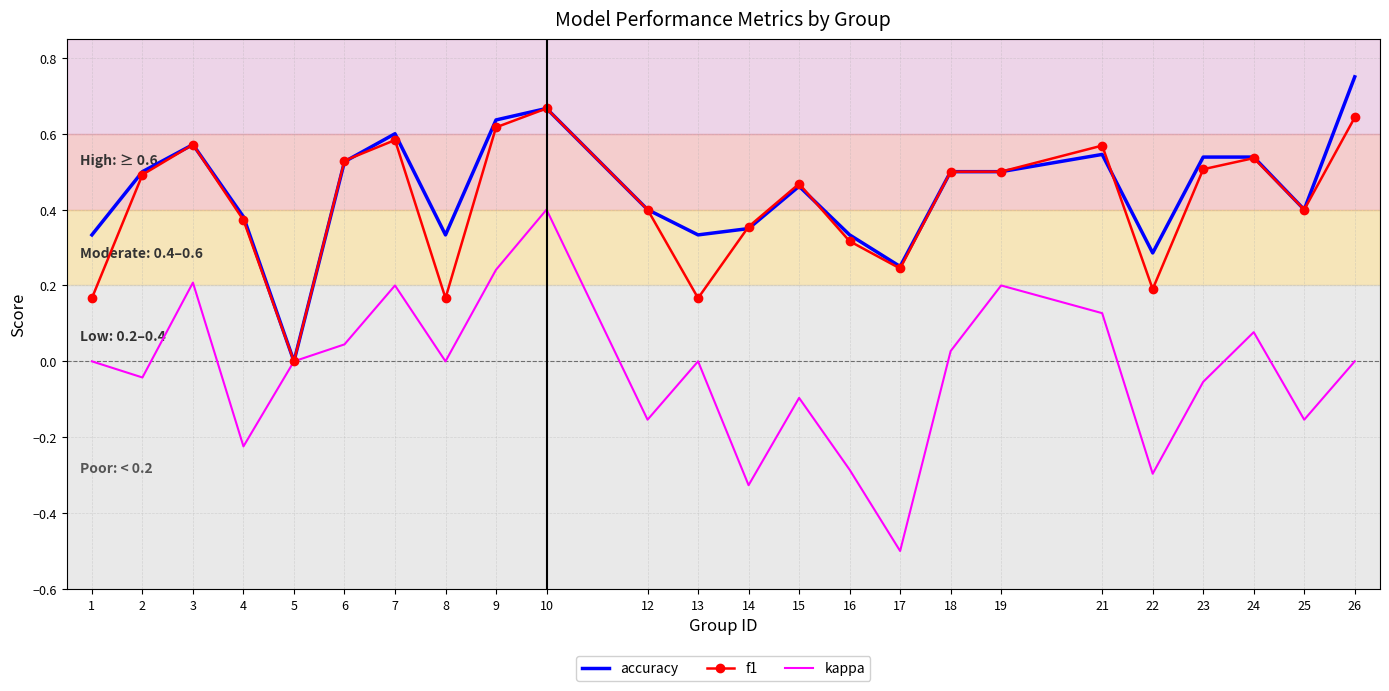

The f1 series shows 0.4 at 17. True or false?

False